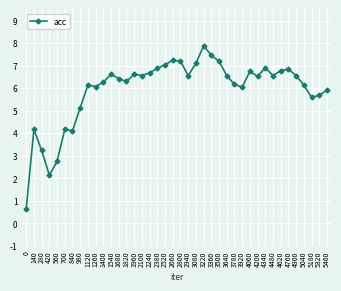

What is the value of the 9th point from the left?

6.1